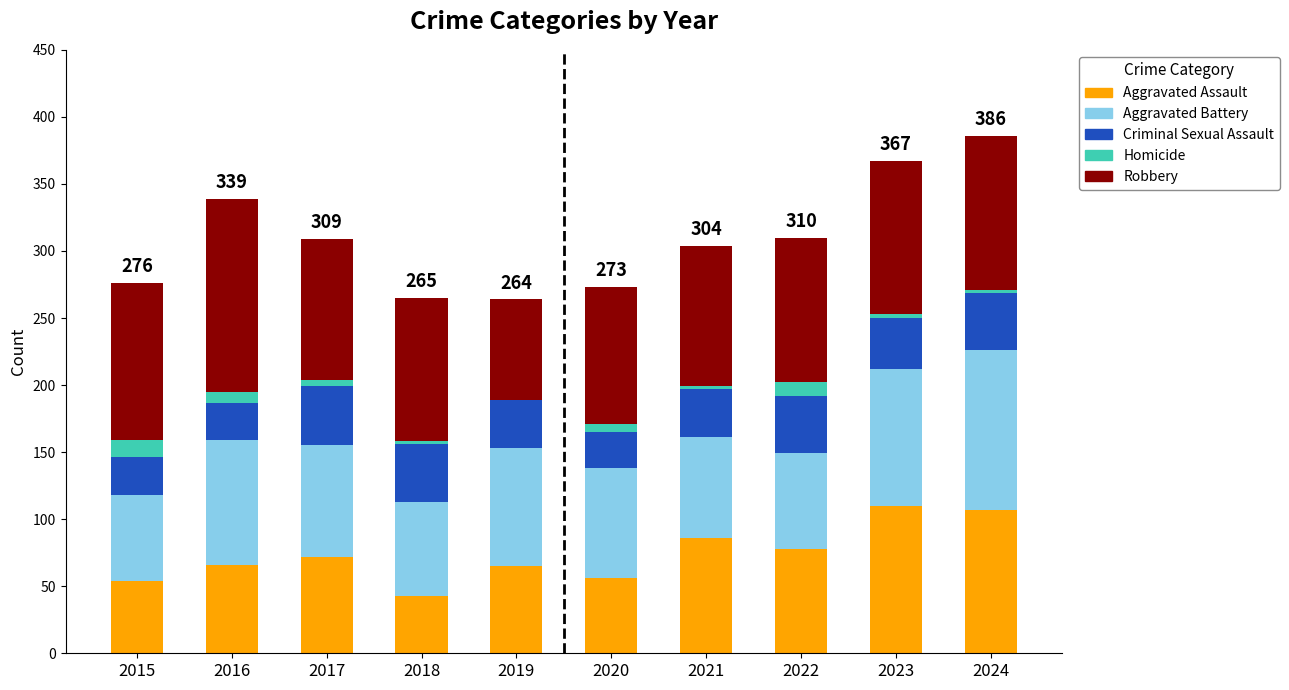

True or false: Aggravated Assault has a value of 93 at 2016.

False